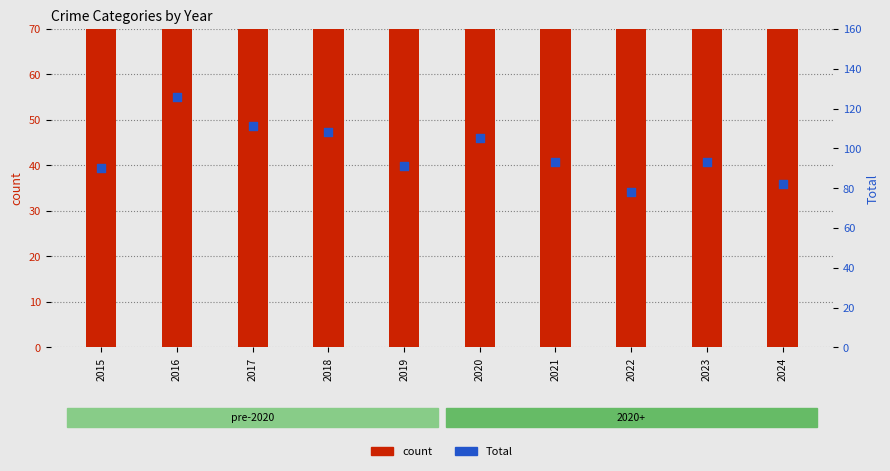

At which category is the sum across all series the highest?

2016